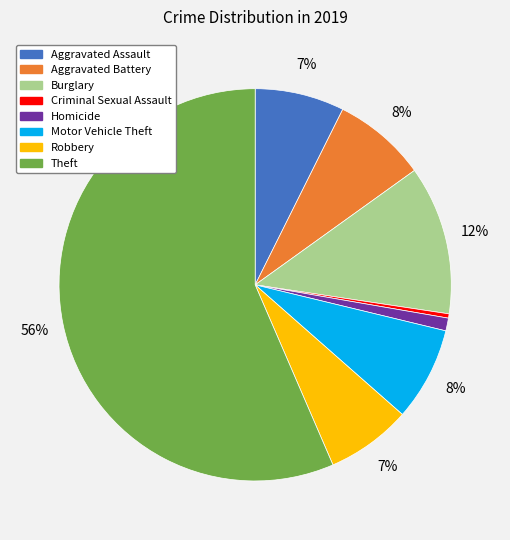

Is there any slice that represents more than half of the pie?

Yes